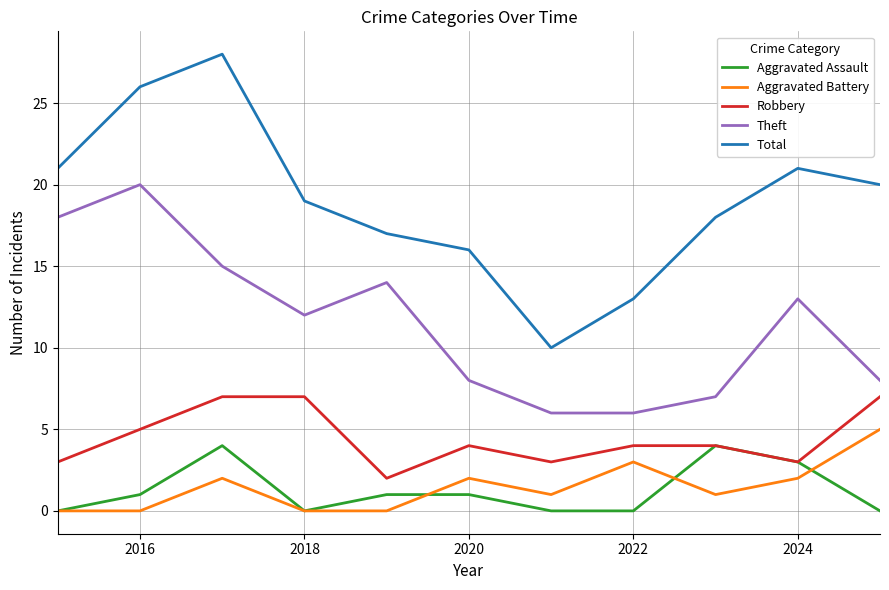

Which series has the widest spread of values?

Total